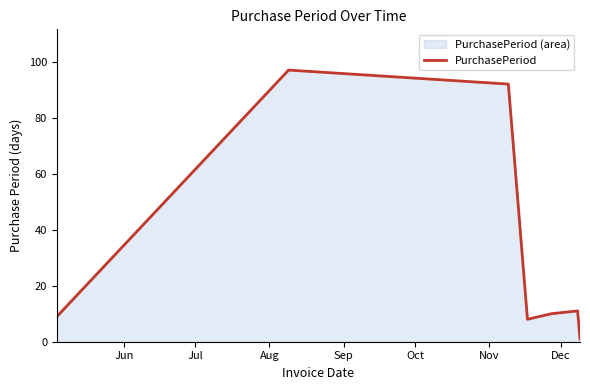

Reading left to right, transcribe all the data shown in this chart.

9	97	92	8	10	11	1